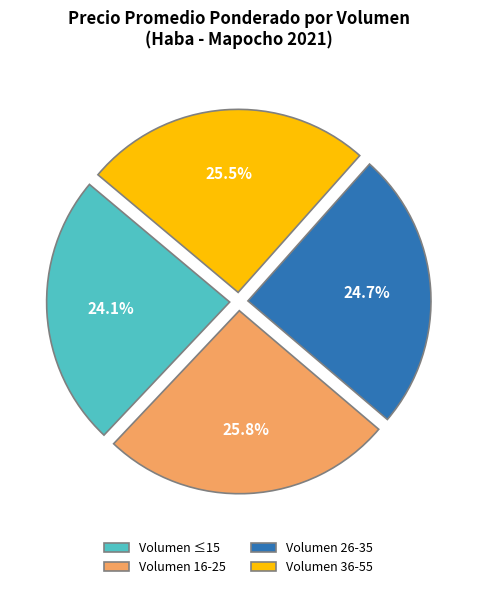

To the nearest percent, what is the average slice percentage?

25%